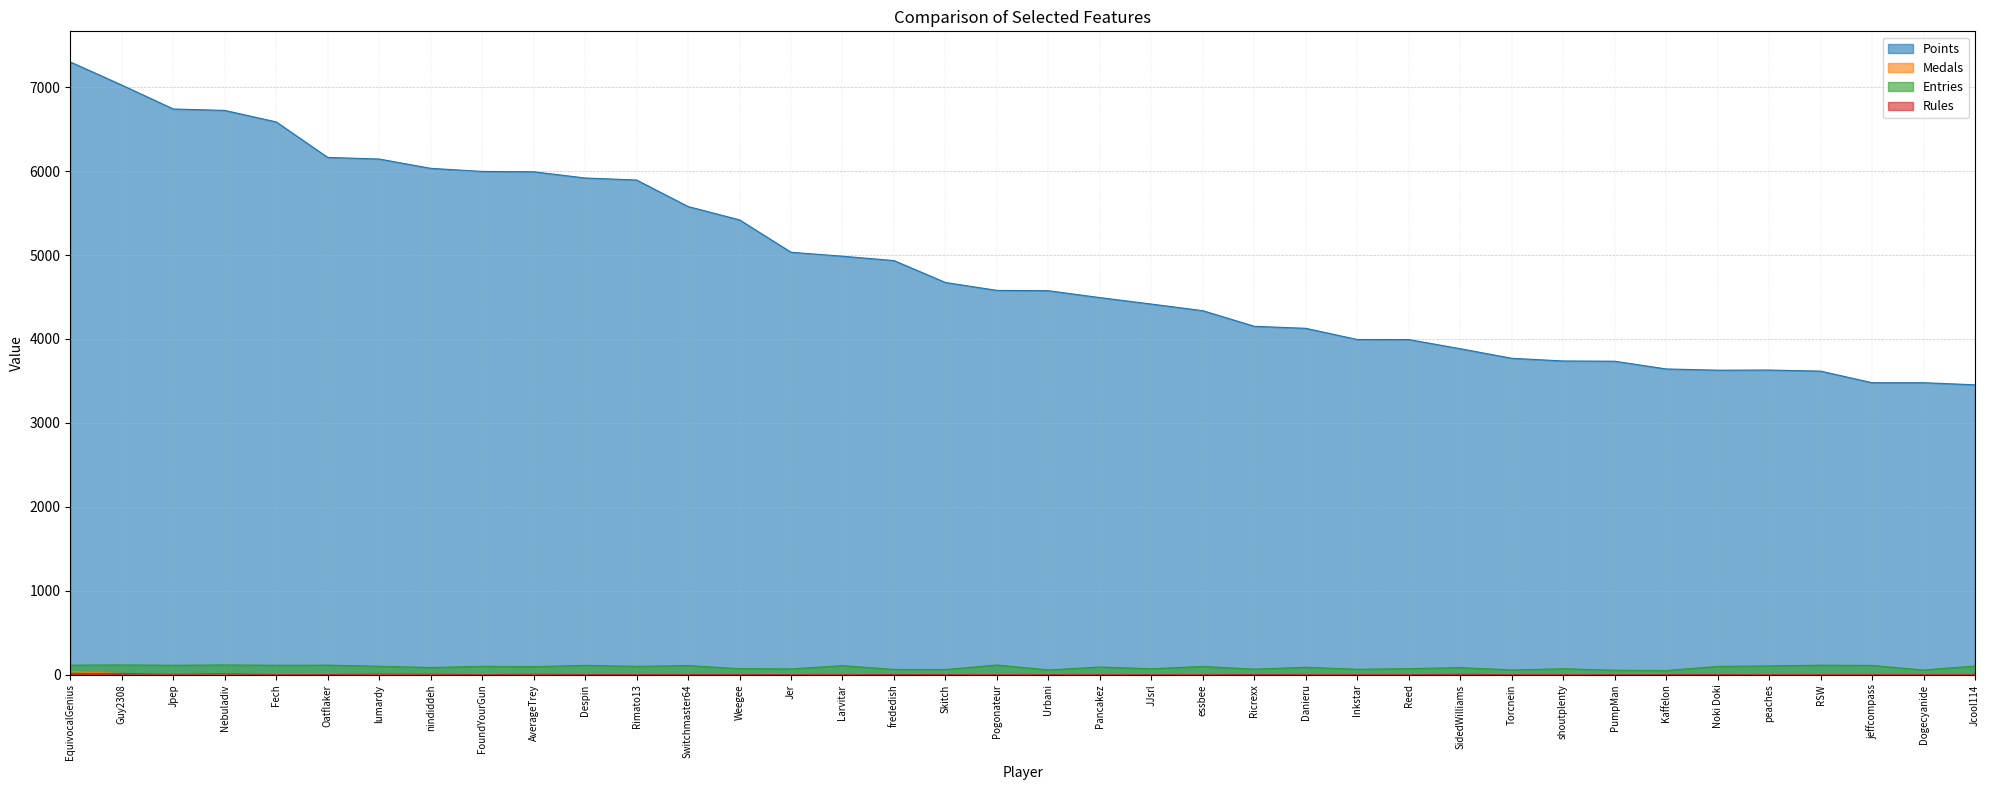

At Skitch, list the series in order from largest to smallest.

Points, Entries, Rules, Medals